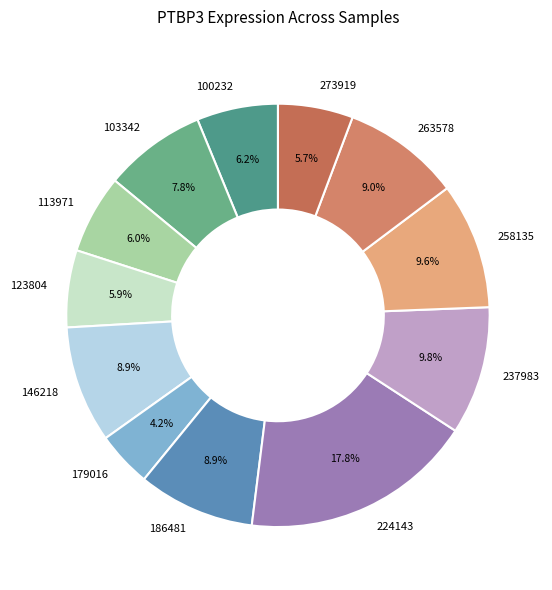

Which slice is the largest?

224143